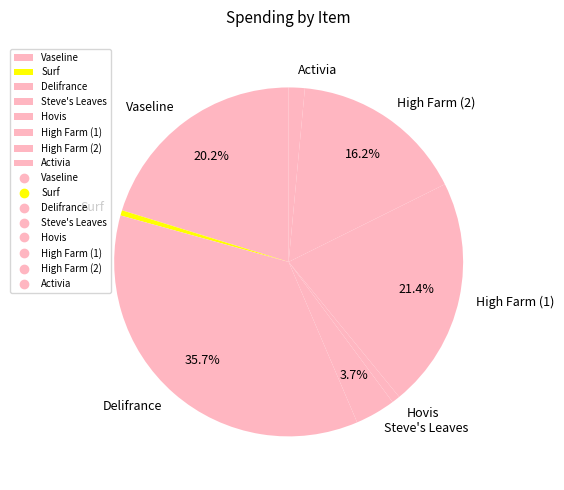

Between Hovis and Steve's Leaves, which is larger?

Steve's Leaves